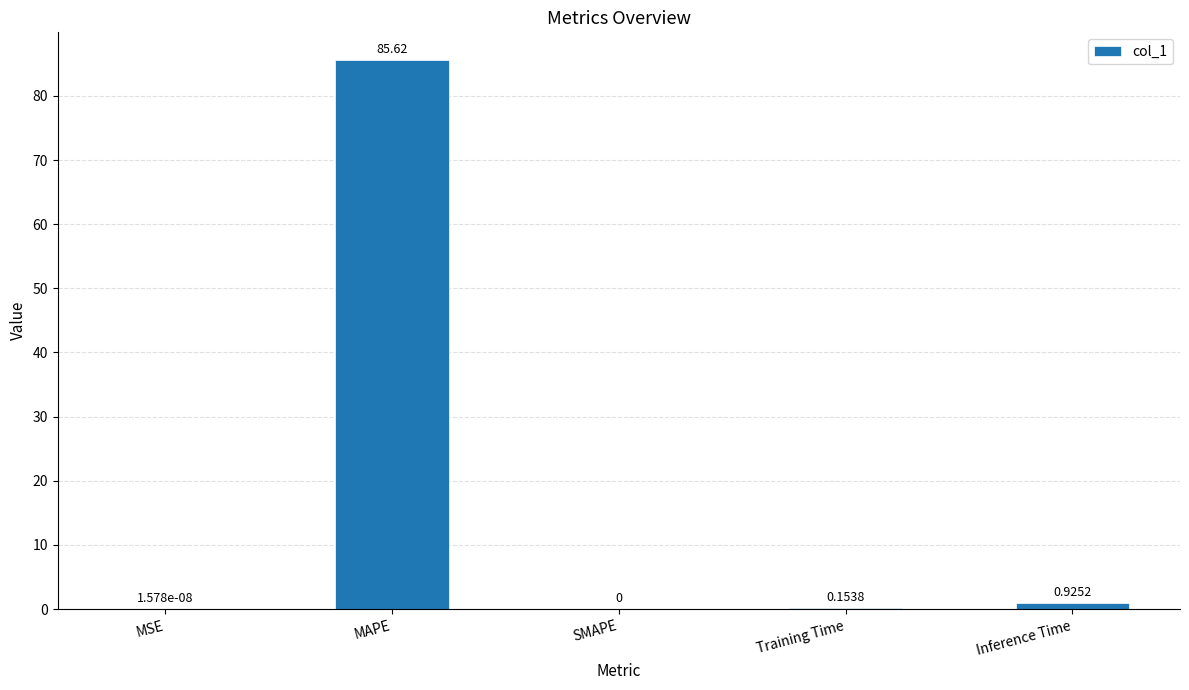

What is the sum of the values at MAPE and Inference Time?

86.5